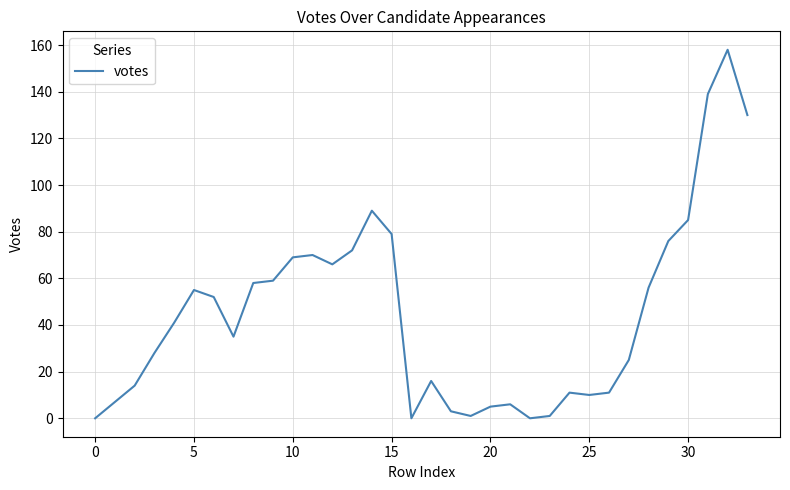

How many lines are shown in the chart?

1